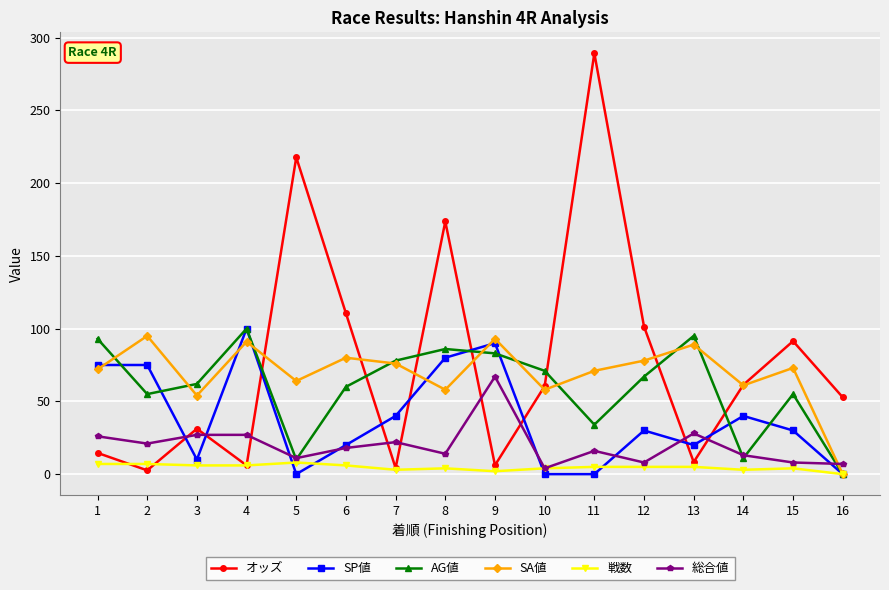

At which label does AG値 first exceed 67?

1